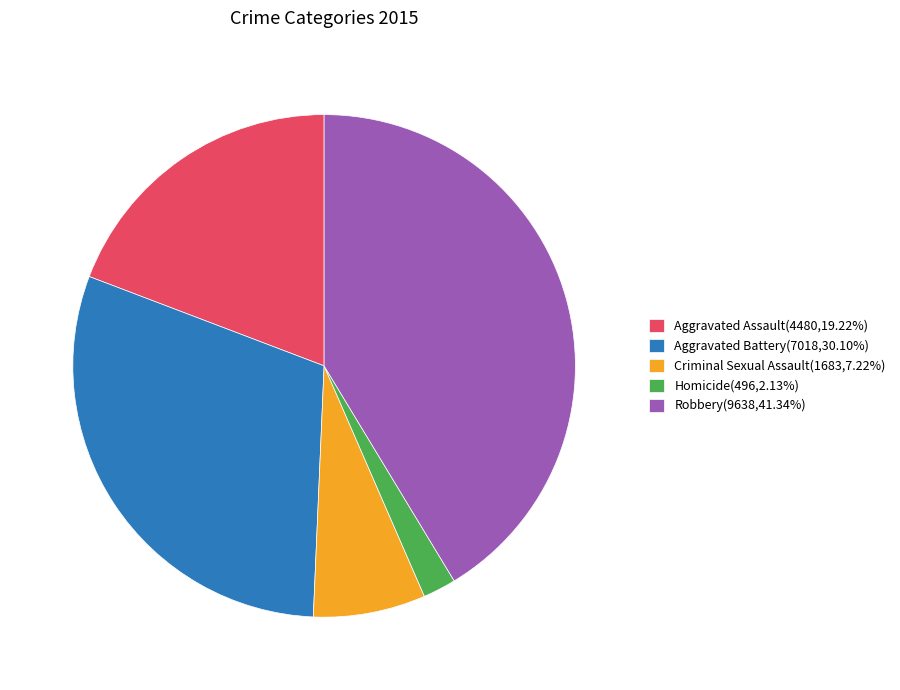

Is Aggravated Assault(4480,19.22%) the majority of the pie?

No